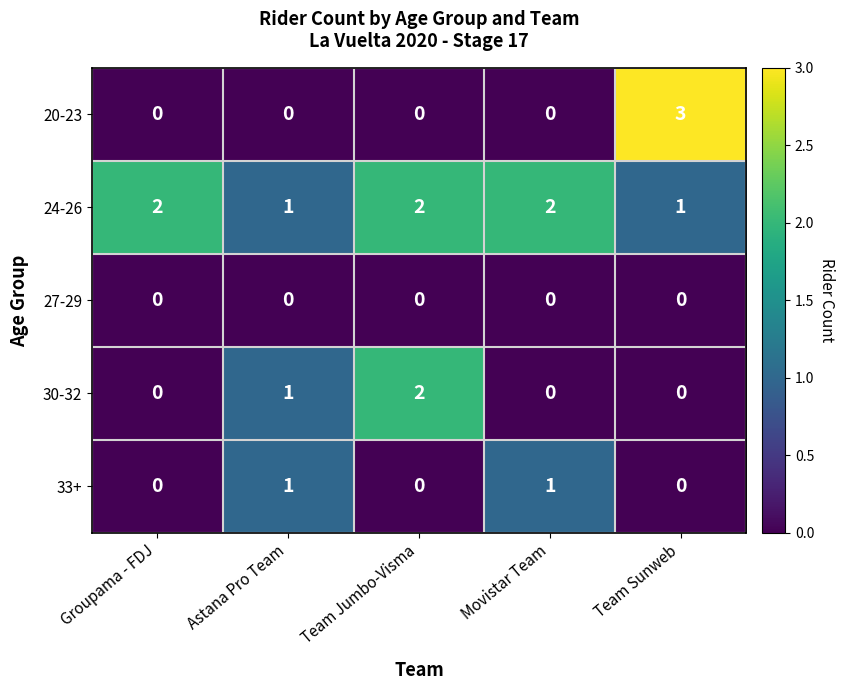

The 27-29 series shows 0 at Movistar Team. True or false?

True